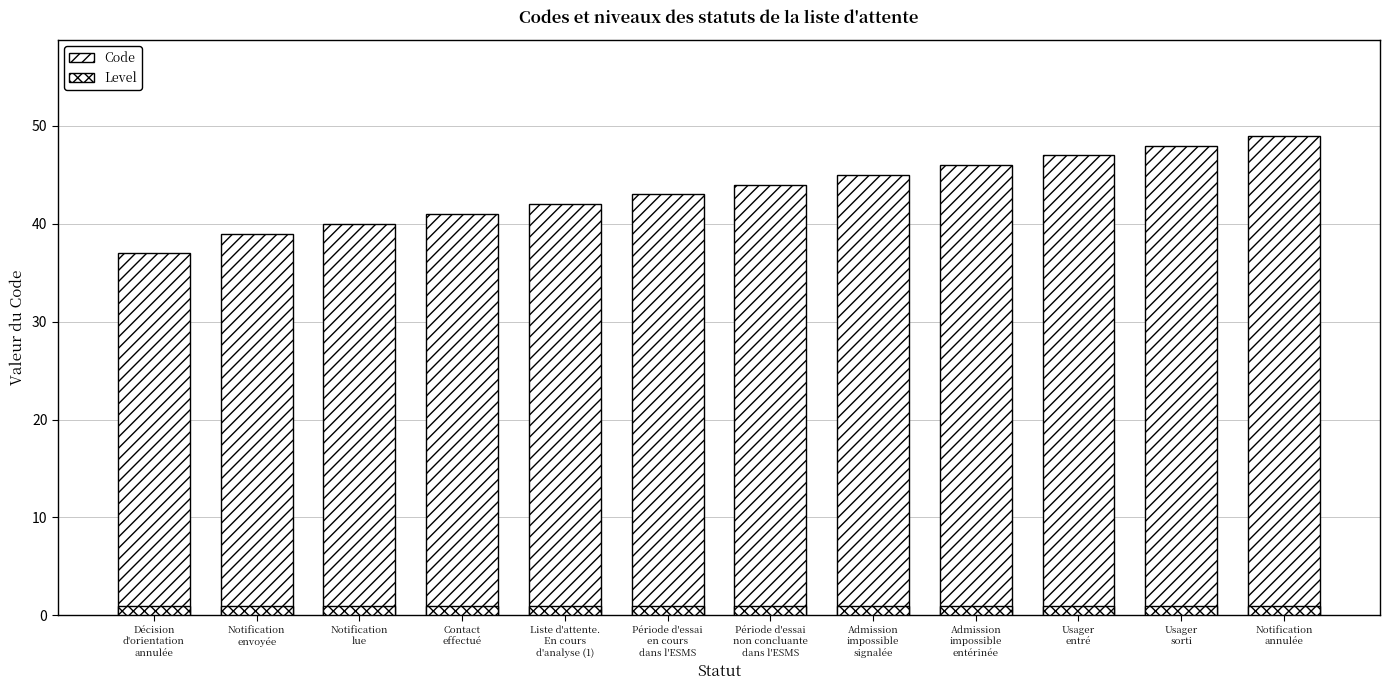

What is the difference between the maximum and minimum values in the Code series?

12